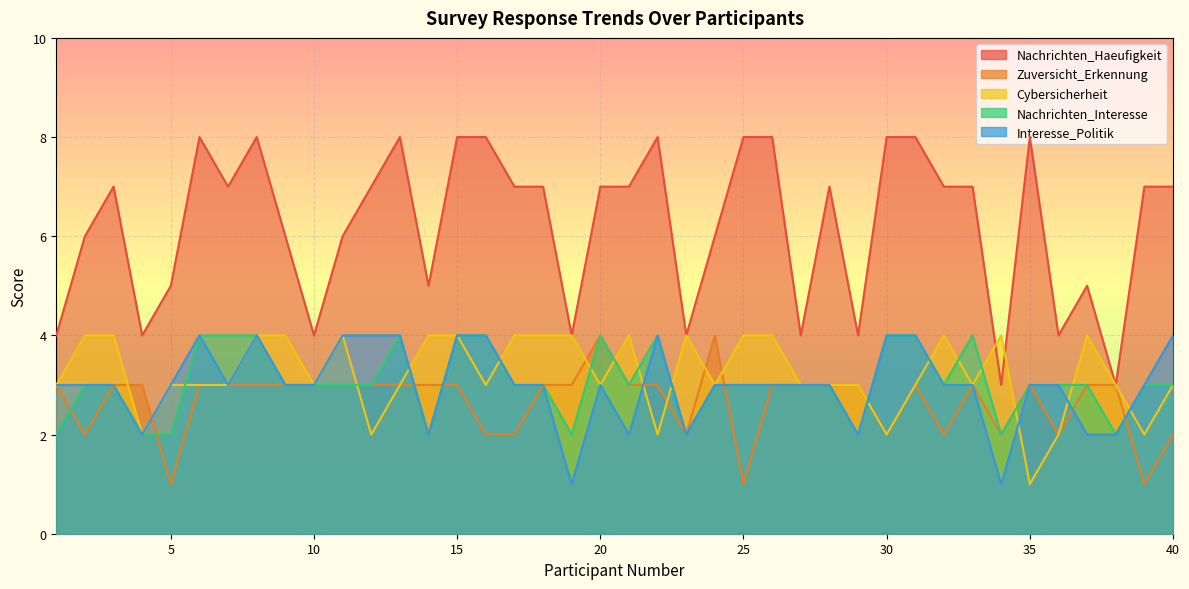

True or false: Nachrichten_Interesse and Zuversicht_Erkennung cross at least once.

True